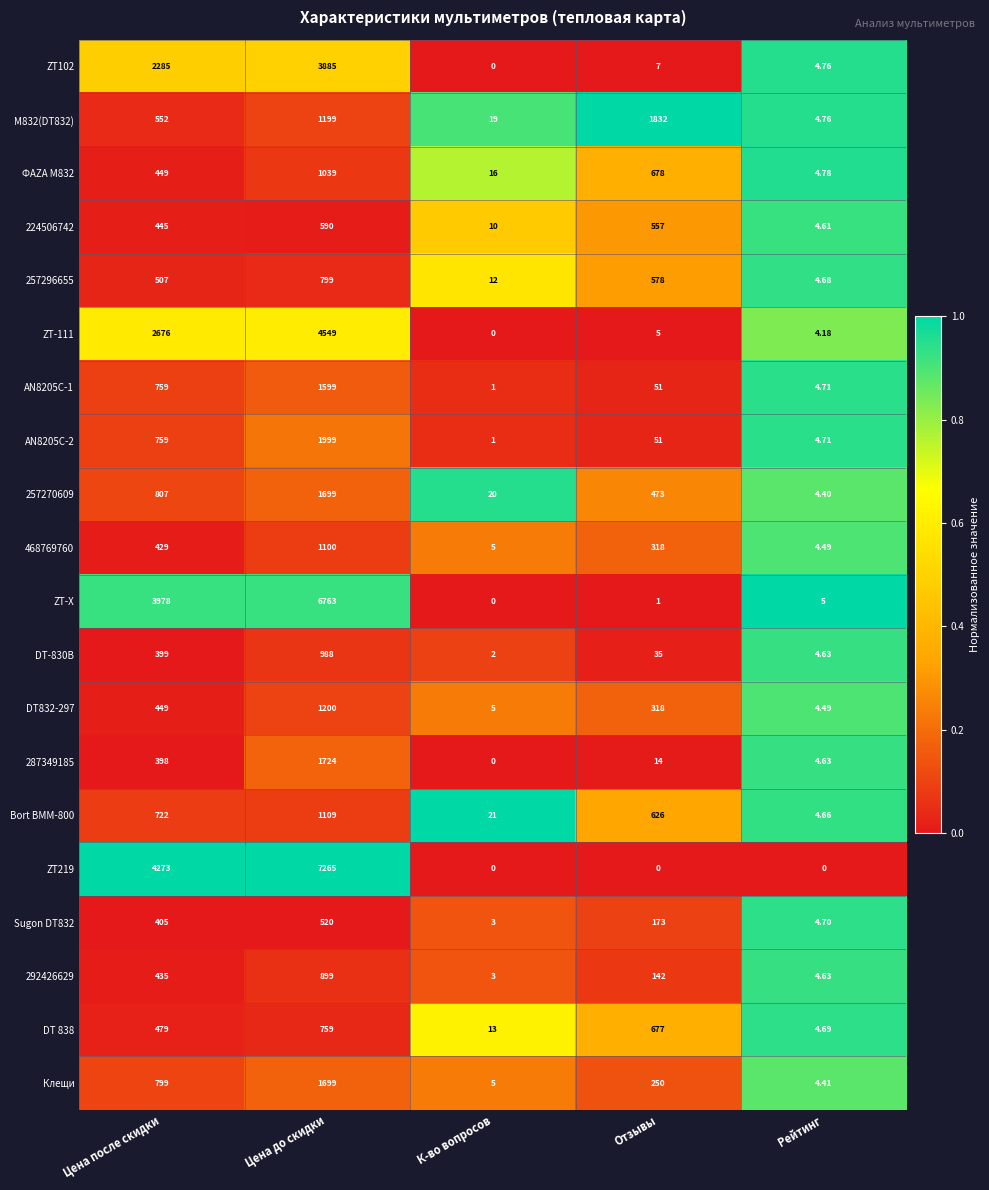

Rank the categories by ZT-X value from lowest to highest.

К-во вопросов, Отзывы, Рейтинг, Цена после скидки, Цена до скидки